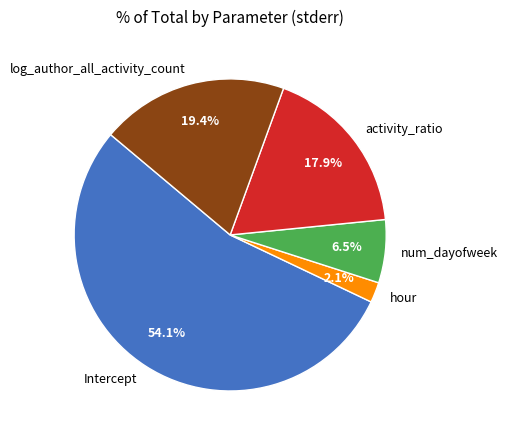

Which slice represents more than half of the pie?

Intercept